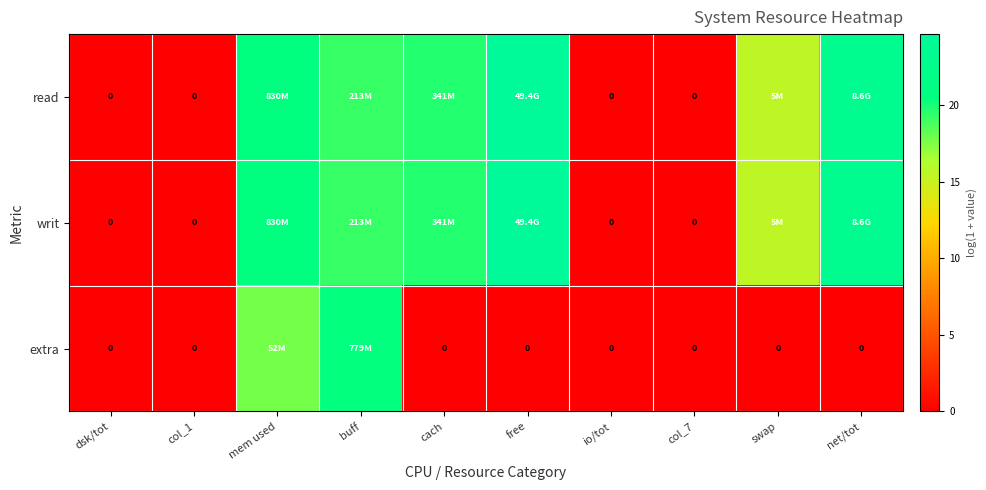

Count the number of data series in this chart.

3